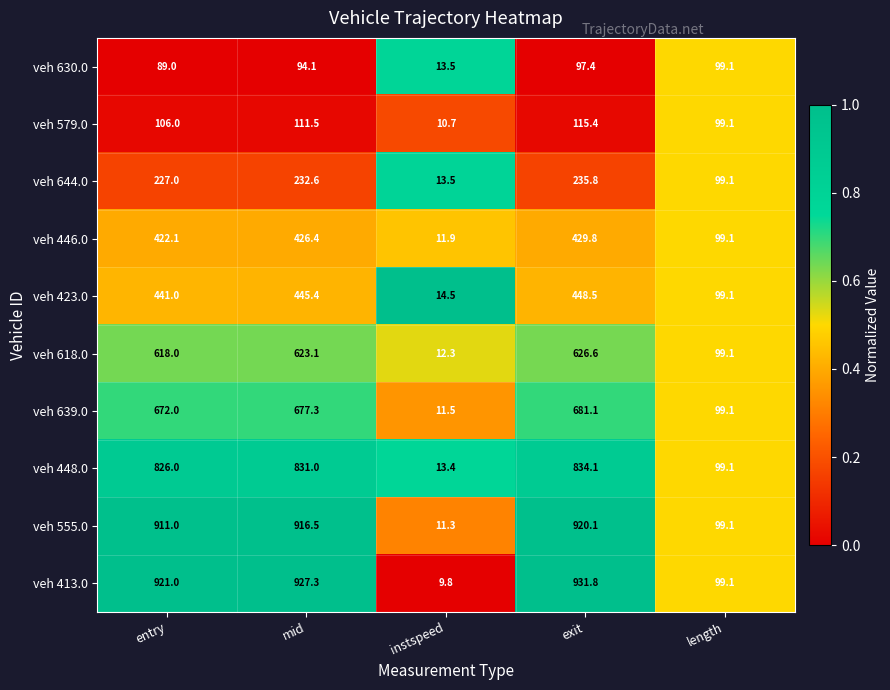

The value of veh 446.0 at length is 99.1. True or false?

True